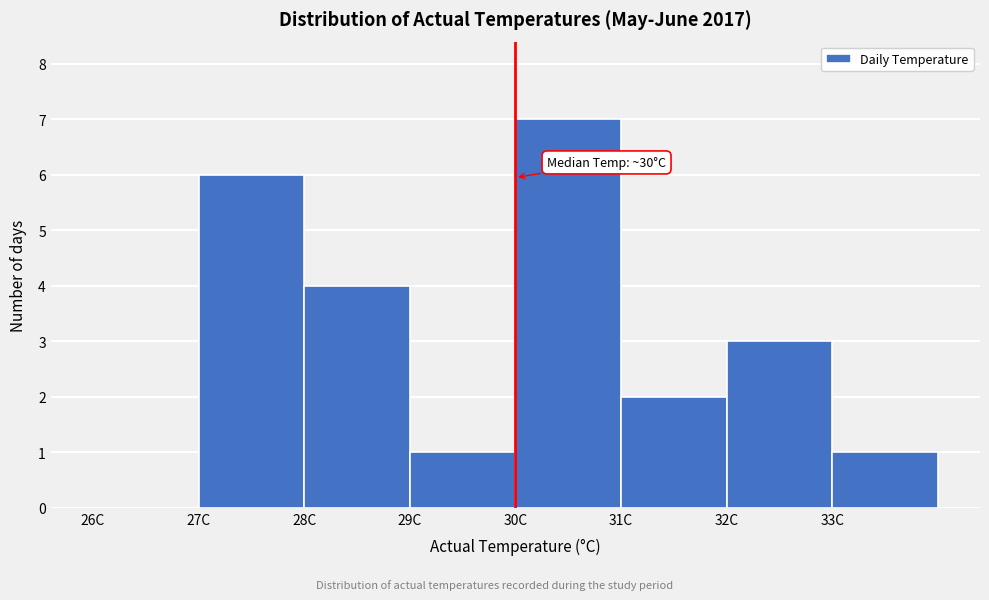

Over which range of the x-axis is the bar tallest?

30 to 31